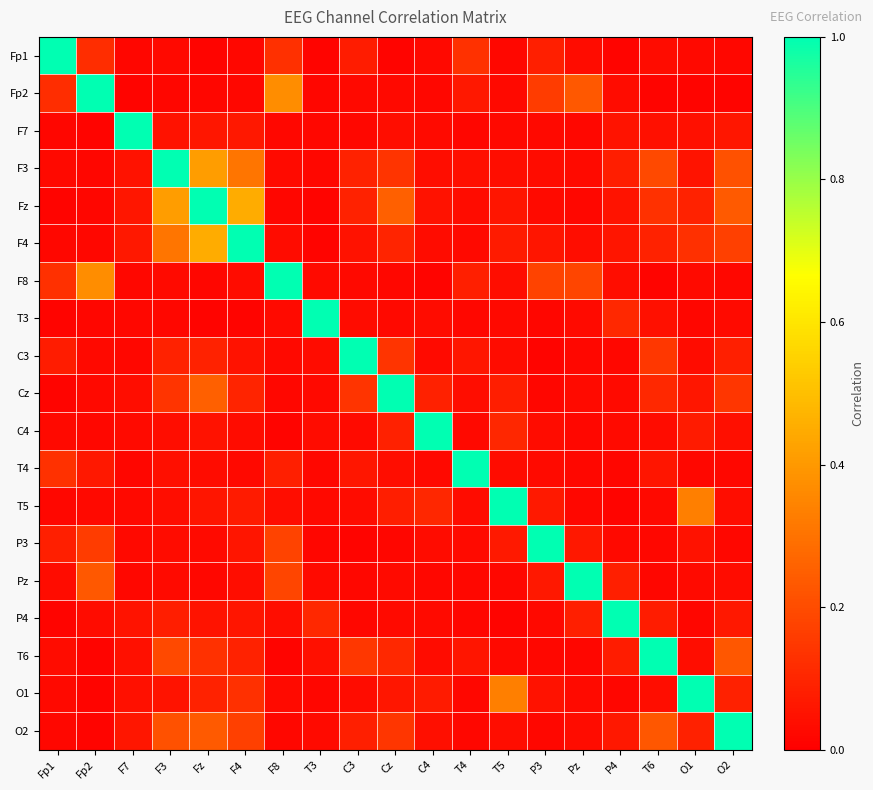

Reading right to left, extract all data points from this chart.

Fp1: O2=0.0	O1=0.0	T6=0.0	P4=0.0	Pz=0.0	P3=0.1	T5=0.0	T4=0.1	C4=0.0	Cz=0.0	C3=0.1	T3=0.0	F8=0.1	F4=0.0	Fz=0.0	F3=0.0	F7=0.0	Fp2=0.1	Fp1=1.0
Fp2: O2=0.0	O1=0.0	T6=0.0	P4=0.0	Pz=0.2	P3=0.2	T5=0.0	T4=0.1	C4=0.0	Cz=0.0	C3=0.0	T3=0.0	F8=0.4	F4=0.0	Fz=0.0	F3=0.0	F7=0.0	Fp2=1.0	Fp1=0.1
F7: O2=0.1	O1=0.0	T6=0.0	P4=0.1	Pz=0.0	P3=0.0	T5=0.0	T4=0.0	C4=0.0	Cz=0.0	C3=0.0	T3=0.0	F8=0.0	F4=0.1	Fz=0.1	F3=0.0	F7=1.0	Fp2=0.0	Fp1=0.0
F3: O2=0.2	O1=0.1	T6=0.2	P4=0.1	Pz=0.0	P3=0.0	T5=0.0	T4=0.0	C4=0.0	Cz=0.1	C3=0.1	T3=0.0	F8=0.0	F4=0.3	Fz=0.4	F3=1.0	F7=0.0	Fp2=0.0	Fp1=0.0
Fz: O2=0.2	O1=0.1	T6=0.1	P4=0.1	Pz=0.0	P3=0.0	T5=0.1	T4=0.0	C4=0.1	Cz=0.2	C3=0.1	T3=0.0	F8=0.0	F4=0.5	Fz=1.0	F3=0.4	F7=0.1	Fp2=0.0	Fp1=0.0
F4: O2=0.2	O1=0.1	T6=0.1	P4=0.1	Pz=0.0	P3=0.1	T5=0.1	T4=0.0	C4=0.0	Cz=0.1	C3=0.0	T3=0.0	F8=0.0	F4=1.0	Fz=0.5	F3=0.3	F7=0.1	Fp2=0.0	Fp1=0.0
F8: O2=0.0	O1=0.0	T6=0.0	P4=0.0	Pz=0.2	P3=0.2	T5=0.0	T4=0.1	C4=0.0	Cz=0.0	C3=0.0	T3=0.0	F8=1.0	F4=0.0	Fz=0.0	F3=0.0	F7=0.0	Fp2=0.4	Fp1=0.1
T3: O2=0.0	O1=0.0	T6=0.0	P4=0.1	Pz=0.0	P3=0.0	T5=0.0	T4=0.0	C4=0.0	Cz=0.0	C3=0.0	T3=1.0	F8=0.0	F4=0.0	Fz=0.0	F3=0.0	F7=0.0	Fp2=0.0	Fp1=0.0
C3: O2=0.1	O1=0.0	T6=0.1	P4=0.0	Pz=0.0	P3=0.0	T5=0.0	T4=0.1	C4=0.0	Cz=0.1	C3=1.0	T3=0.0	F8=0.0	F4=0.0	Fz=0.1	F3=0.1	F7=0.0	Fp2=0.0	Fp1=0.1
Cz: O2=0.1	O1=0.1	T6=0.1	P4=0.0	Pz=0.0	P3=0.0	T5=0.1	T4=0.0	C4=0.1	Cz=1.0	C3=0.1	T3=0.0	F8=0.0	F4=0.1	Fz=0.2	F3=0.1	F7=0.0	Fp2=0.0	Fp1=0.0
C4: O2=0.0	O1=0.1	T6=0.0	P4=0.0	Pz=0.0	P3=0.0	T5=0.1	T4=0.0	C4=1.0	Cz=0.1	C3=0.0	T3=0.0	F8=0.0	F4=0.0	Fz=0.1	F3=0.0	F7=0.0	Fp2=0.0	Fp1=0.0
T4: O2=0.0	O1=0.0	T6=0.1	P4=0.0	Pz=0.0	P3=0.0	T5=0.0	T4=1.0	C4=0.0	Cz=0.0	C3=0.1	T3=0.0	F8=0.1	F4=0.0	Fz=0.0	F3=0.0	F7=0.0	Fp2=0.1	Fp1=0.1
T5: O2=0.0	O1=0.3	T6=0.0	P4=0.0	Pz=0.0	P3=0.1	T5=1.0	T4=0.0	C4=0.1	Cz=0.1	C3=0.0	T3=0.0	F8=0.0	F4=0.1	Fz=0.1	F3=0.0	F7=0.0	Fp2=0.0	Fp1=0.0
P3: O2=0.0	O1=0.1	T6=0.0	P4=0.0	Pz=0.1	P3=1.0	T5=0.1	T4=0.0	C4=0.0	Cz=0.0	C3=0.0	T3=0.0	F8=0.2	F4=0.1	Fz=0.0	F3=0.0	F7=0.0	Fp2=0.2	Fp1=0.1
Pz: O2=0.0	O1=0.0	T6=0.0	P4=0.1	Pz=1.0	P3=0.1	T5=0.0	T4=0.0	C4=0.0	Cz=0.0	C3=0.0	T3=0.0	F8=0.2	F4=0.0	Fz=0.0	F3=0.0	F7=0.0	Fp2=0.2	Fp1=0.0
P4: O2=0.1	O1=0.0	T6=0.1	P4=1.0	Pz=0.1	P3=0.0	T5=0.0	T4=0.0	C4=0.0	Cz=0.0	C3=0.0	T3=0.1	F8=0.0	F4=0.1	Fz=0.1	F3=0.1	F7=0.1	Fp2=0.0	Fp1=0.0
T6: O2=0.2	O1=0.0	T6=1.0	P4=0.1	Pz=0.0	P3=0.0	T5=0.0	T4=0.1	C4=0.0	Cz=0.1	C3=0.1	T3=0.0	F8=0.0	F4=0.1	Fz=0.1	F3=0.2	F7=0.0	Fp2=0.0	Fp1=0.0
O1: O2=0.1	O1=1.0	T6=0.0	P4=0.0	Pz=0.0	P3=0.1	T5=0.3	T4=0.0	C4=0.1	Cz=0.1	C3=0.0	T3=0.0	F8=0.0	F4=0.1	Fz=0.1	F3=0.1	F7=0.0	Fp2=0.0	Fp1=0.0
O2: O2=1.0	O1=0.1	T6=0.2	P4=0.1	Pz=0.0	P3=0.0	T5=0.0	T4=0.0	C4=0.0	Cz=0.1	C3=0.1	T3=0.0	F8=0.0	F4=0.2	Fz=0.2	F3=0.2	F7=0.1	Fp2=0.0	Fp1=0.0